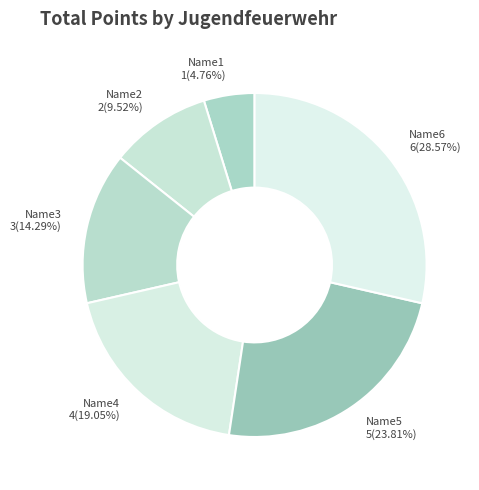

Which has a higher value, Name1 or Name3?

Name3